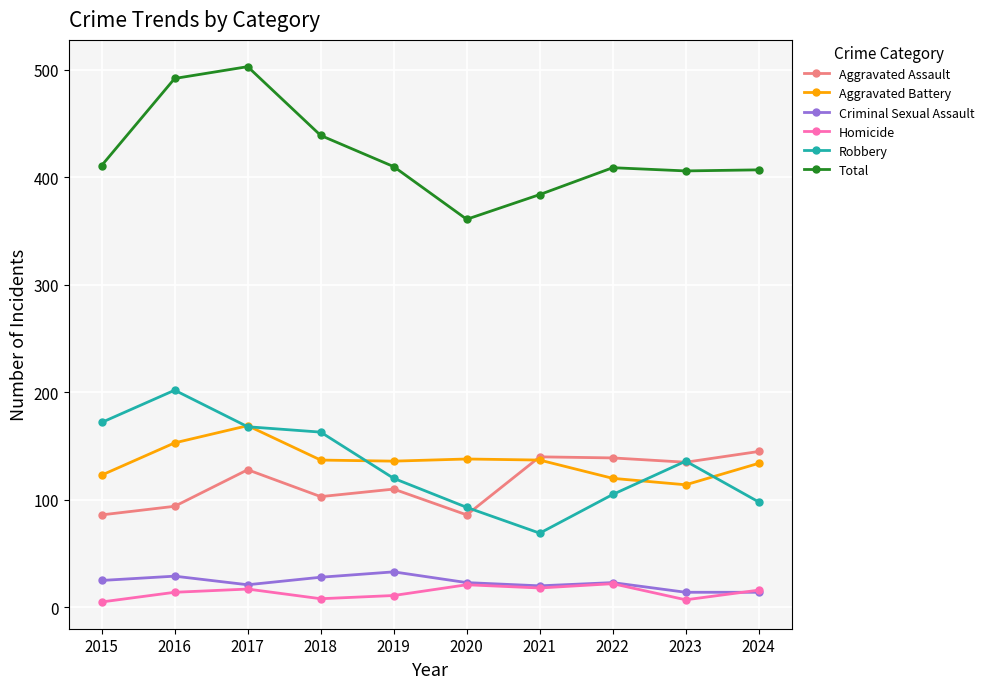

Which series changed the most between 2019 and 2021?

Robbery